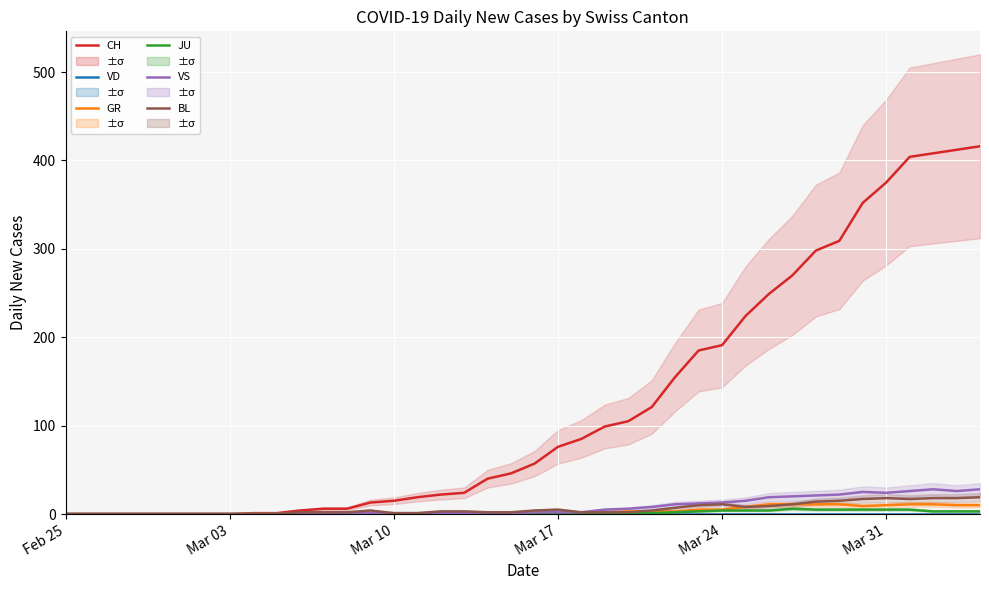

True or false: BL and VS cross at least once.

False